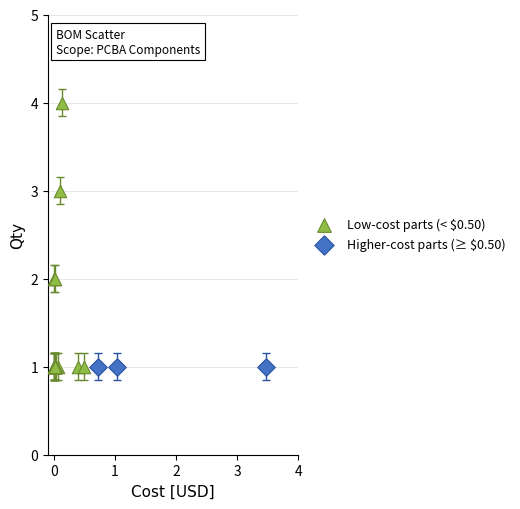

Which series contains the highest Y value?

Low-cost parts (< $0.50)